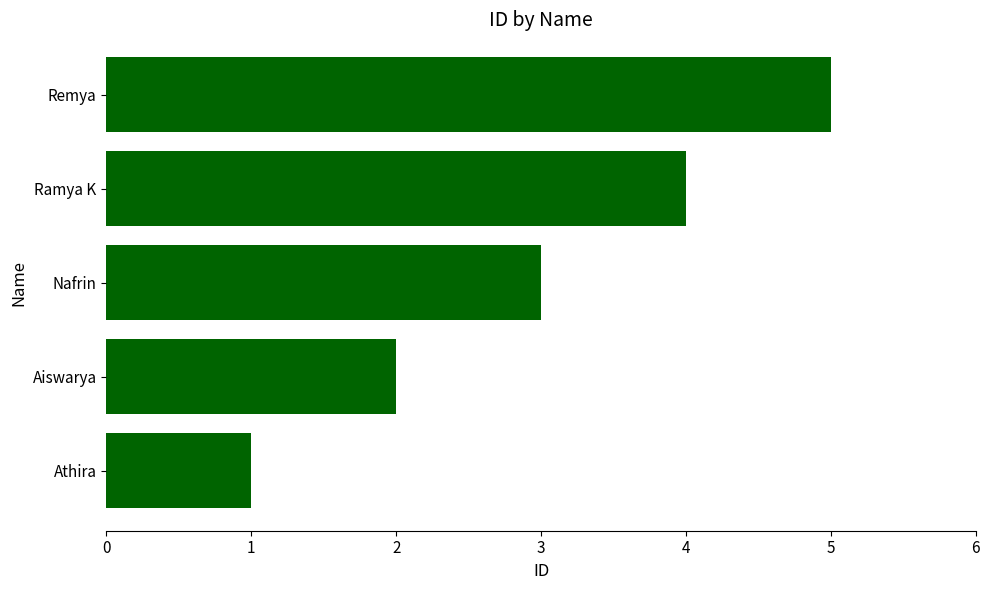

Where is the data nearest to the value 3?

Nafrin